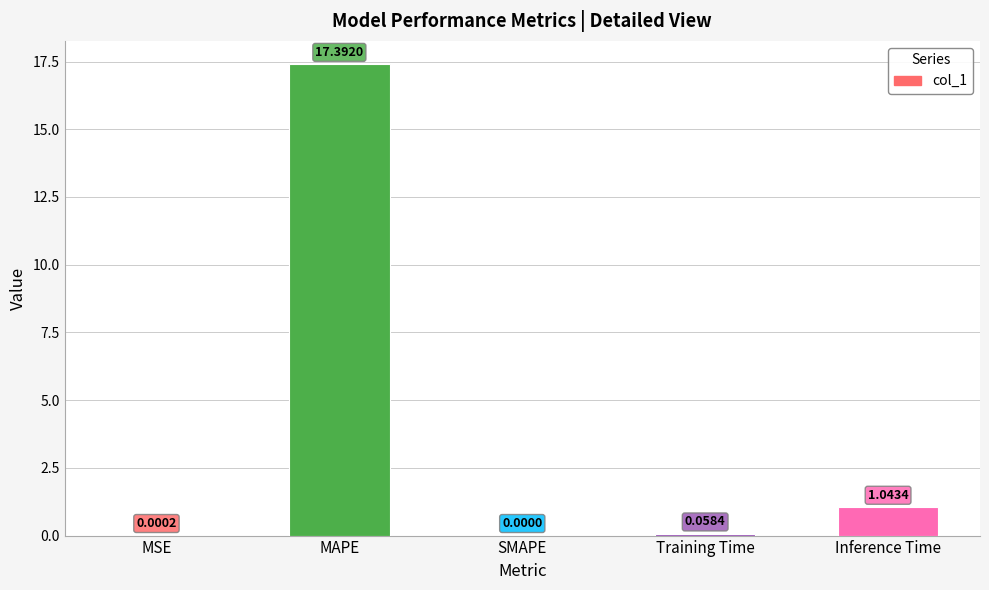

What is the sum of all values?

18.5